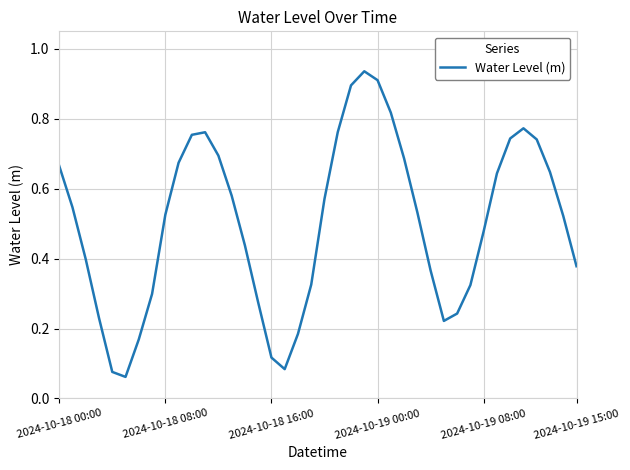

What is the average value?

0.5